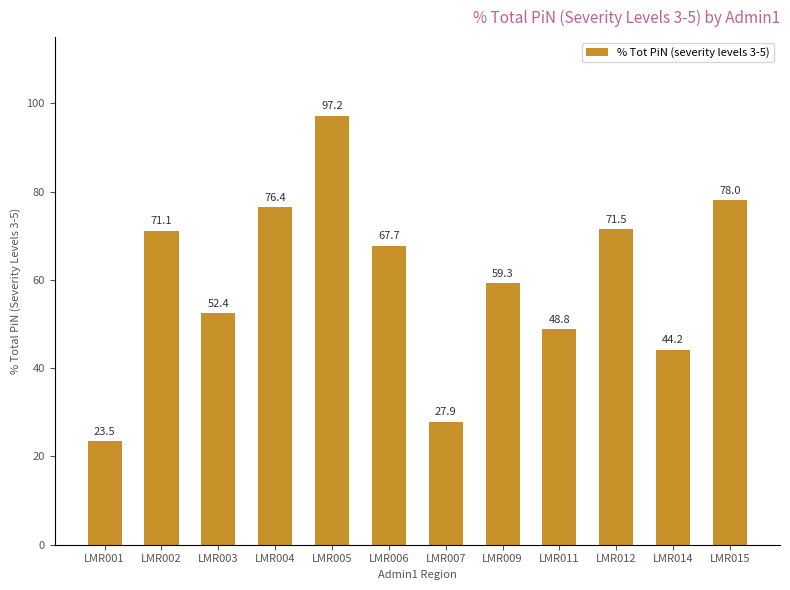

Rank the categories by value from lowest to highest.

LMR001, LMR007, LMR014, LMR011, LMR003, LMR009, LMR006, LMR002, LMR012, LMR004, LMR015, LMR005